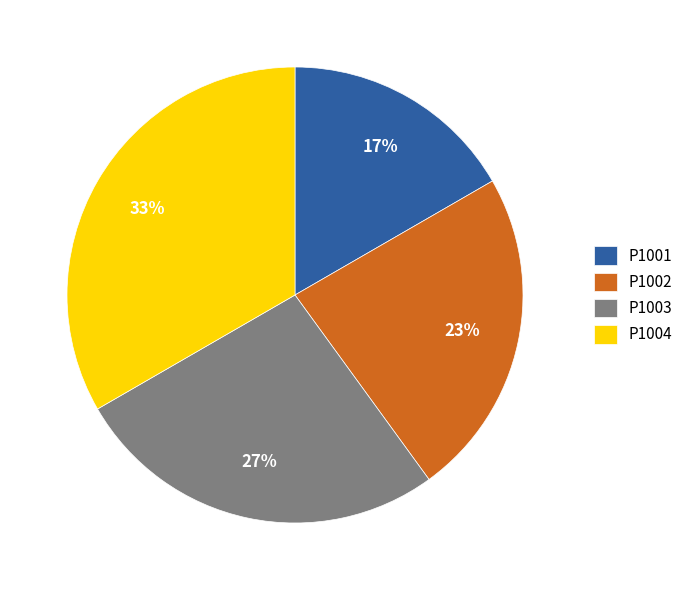

Do P1003 and P1004 together represent more than half of the pie?

Yes